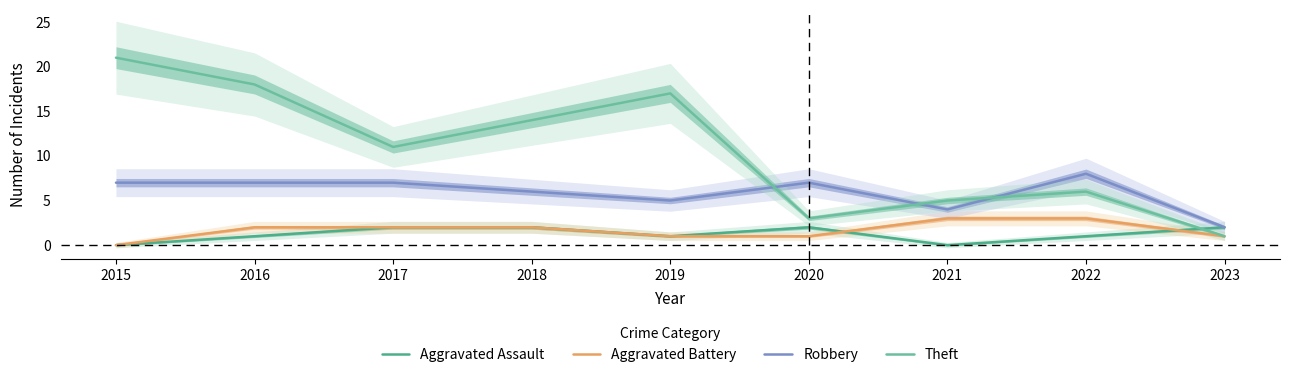

Between 2023 and 2016, which is larger?

2023